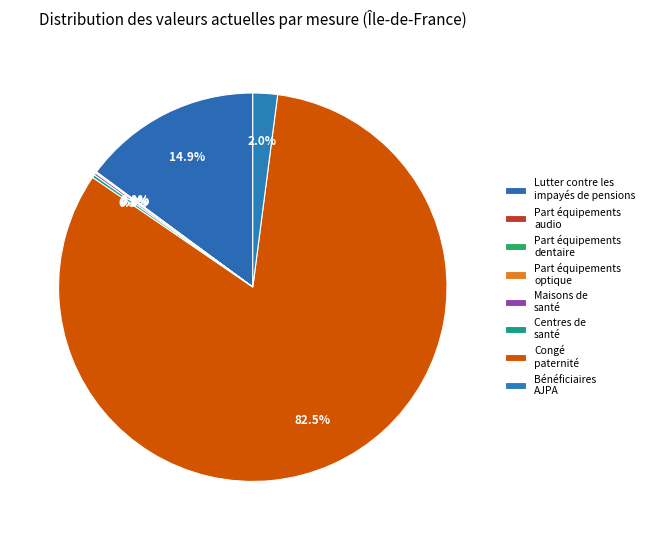

Rank the categories by value from highest to lowest.

Congé
paternité, Lutter contre les
impayés de pensions, Bénéficiaires
AJPA, Centres de
santé, Maisons de
santé, Part équipements
audio, Part équipements
dentaire, Part équipements
optique